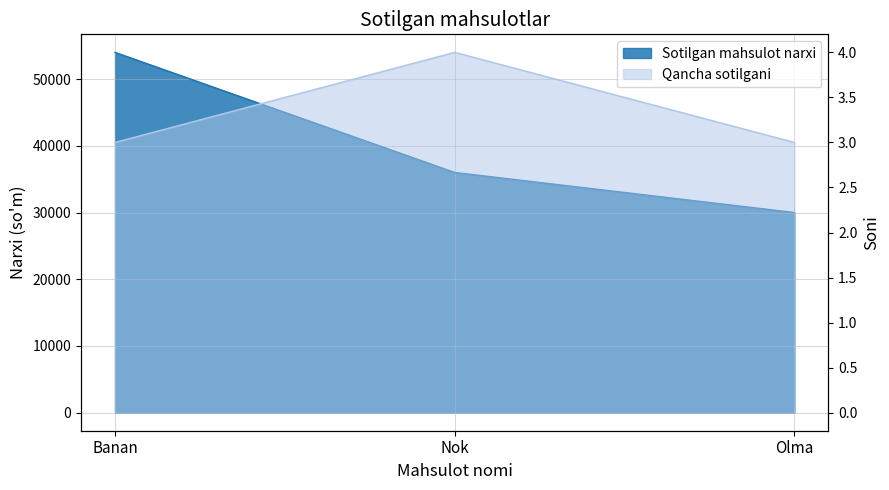

The value of Qancha sotilgani at Nok is 4. True or false?

True